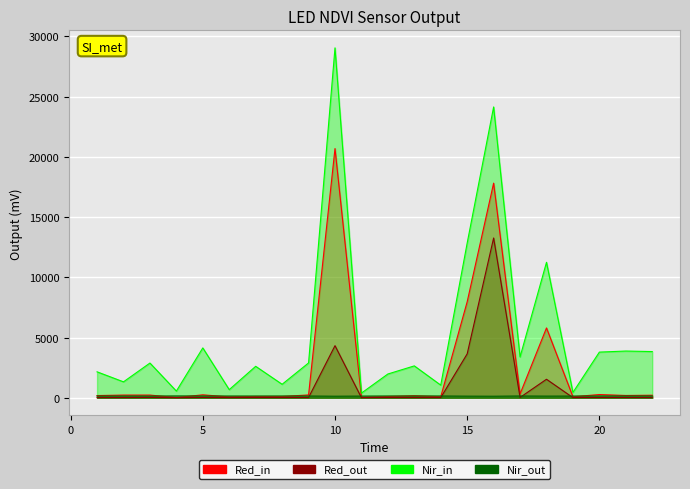

Reading right to left, what are all the values shown in this chart?

col_1: 212.4	191.4	268.0	85.6	5800.1	317.8	17822.0	7972.2	87.4	169.0	103.9	32.9	20693.0	235.3	107.5	107.6	70.9	244.9	18.0	225.0	224.7	183.8
col_2: 14.2	18.4	22.7	13.1	1537.8	28.3	13267.6	3645.5	12.3	14.0	15.8	6.0	4326.0	19.4	15.2	18.3	11.1	27.4	2.3	29.5	18.2	13.4
col_3: 3836.8	3880.4	3792.4	444.0	11249.5	3390.9	24149.0	12851.8	1050.9	2647.9	1974.5	388.6	29055.8	2892.2	1120.2	2612.0	675.2	4140.3	556.2	2883.2	1323.3	2154.5
col_4: 149.0	149.0	146.0	142.0	138.0	148.0	129.0	135.0	148.0	145.0	147.0	140.0	130.0	146.0	146.0	144.0	145.0	147.0	152.0	142.0	146.0	146.0